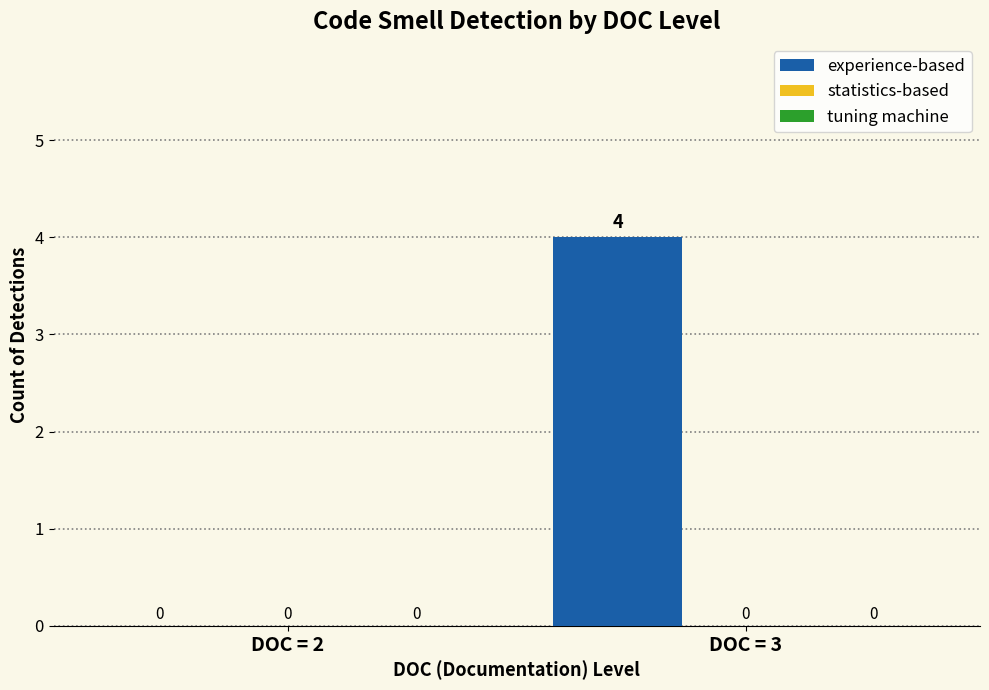

What is the greatest value displayed?

4